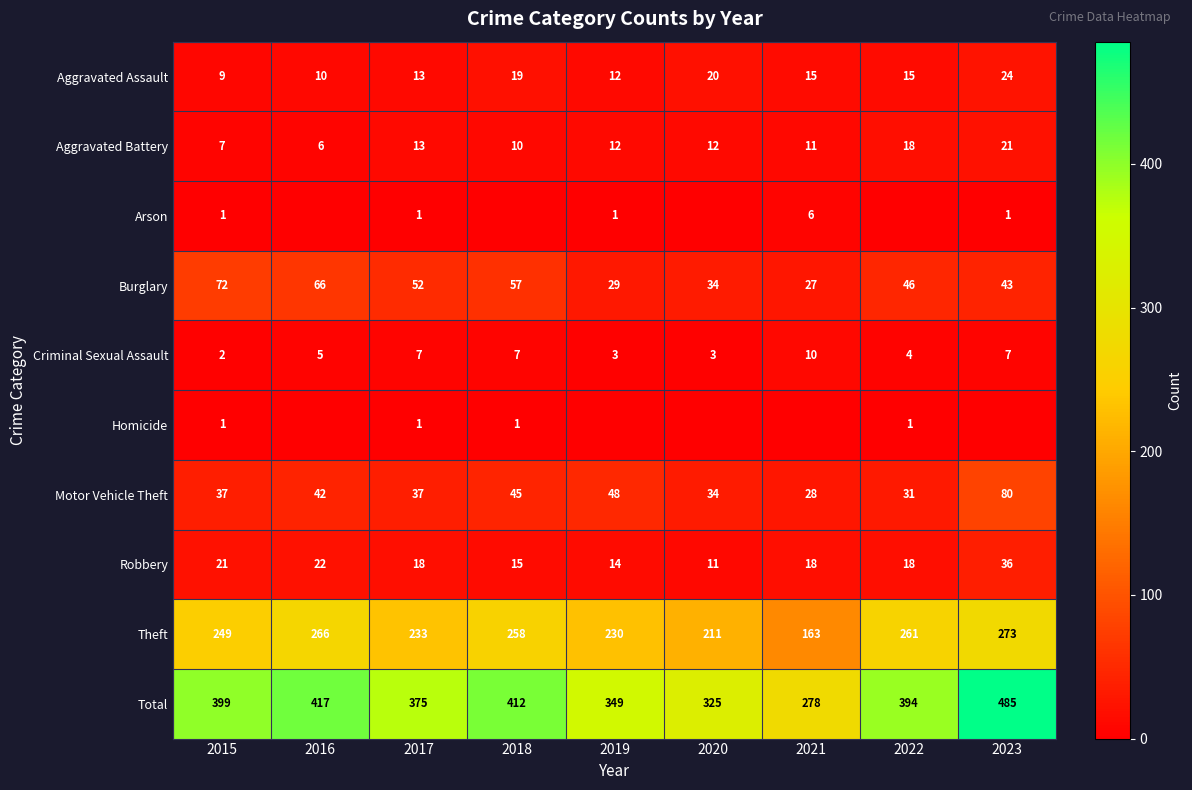

At which label does Motor Vehicle Theft reach its minimum?

2021